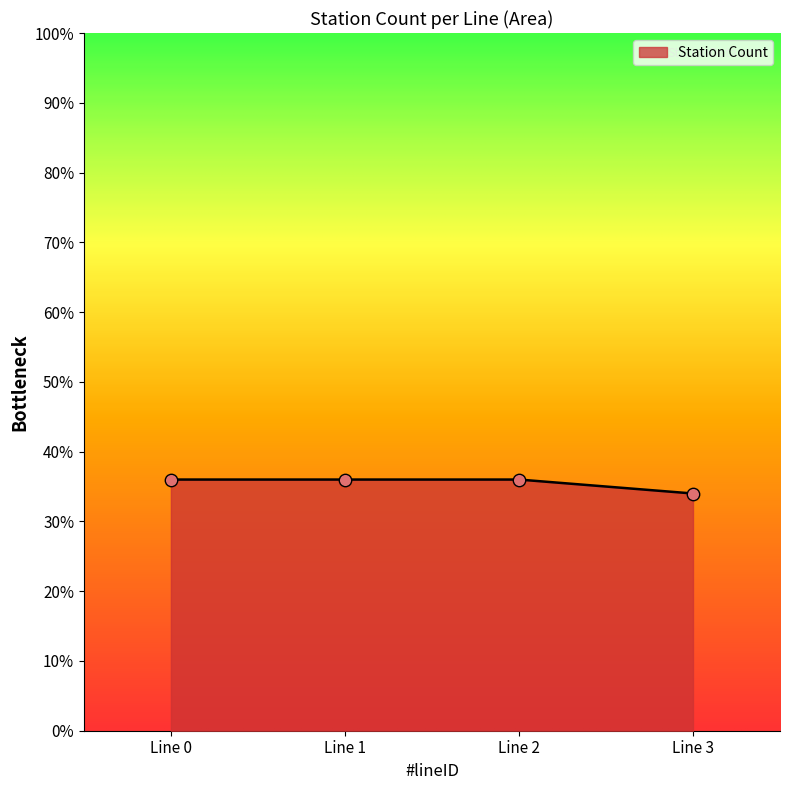

Approximately how many times larger is the value at Line 0 compared to Line 2?

1.0